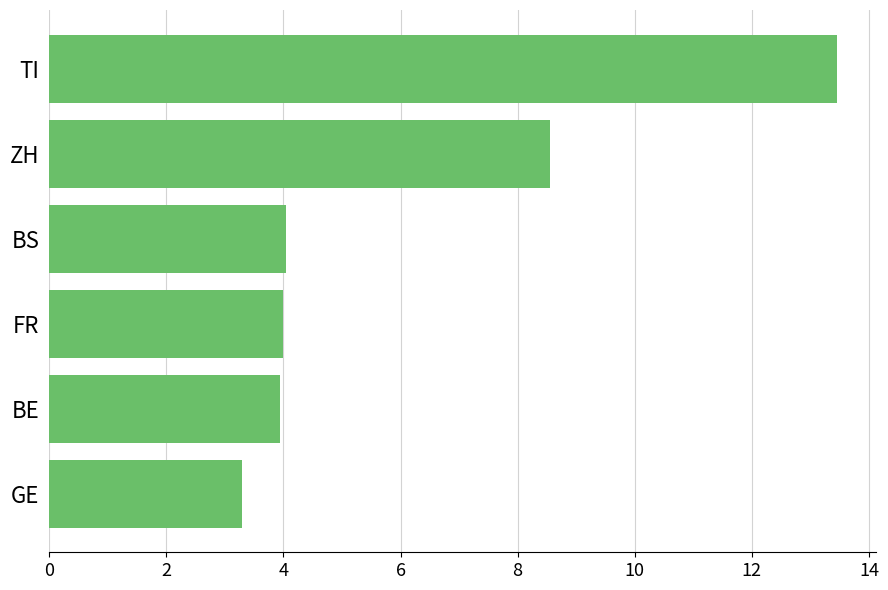

What is the smallest value displayed?

3.3